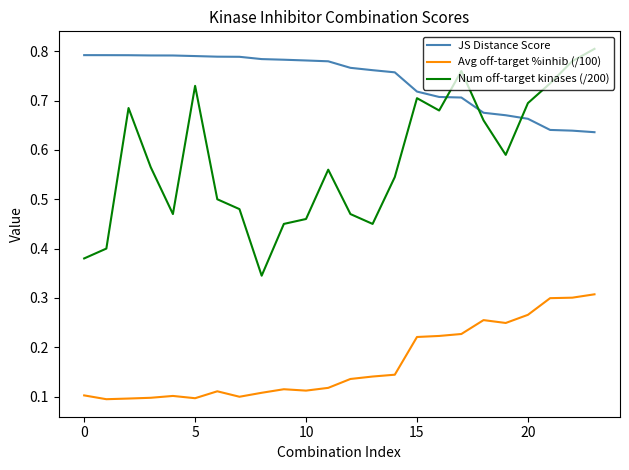

List the series in order of their overall mean, highest first.

JS Distance Score, Num off-target kinases (/200), Avg off-target %inhib (/100)